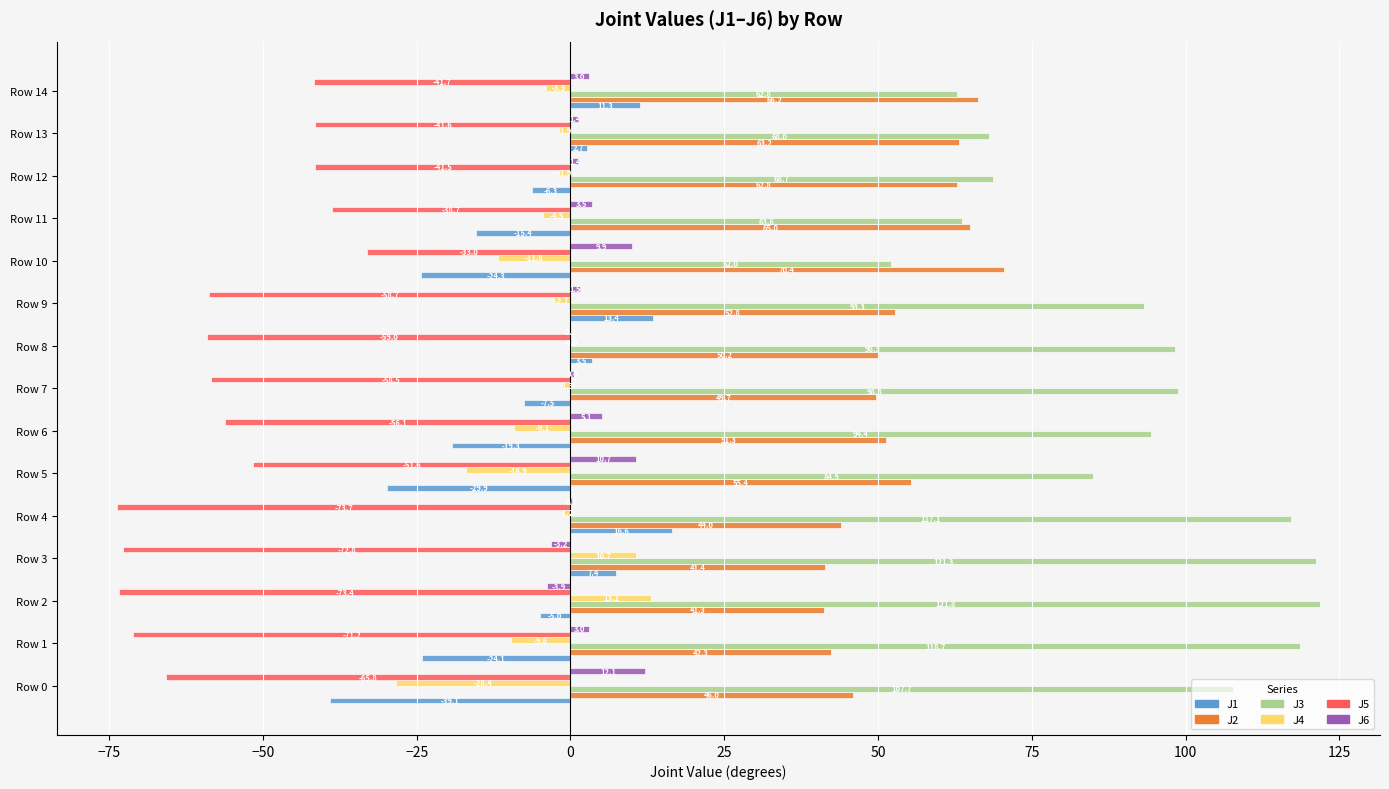

What is the maximum value shown in the chart?

121.8